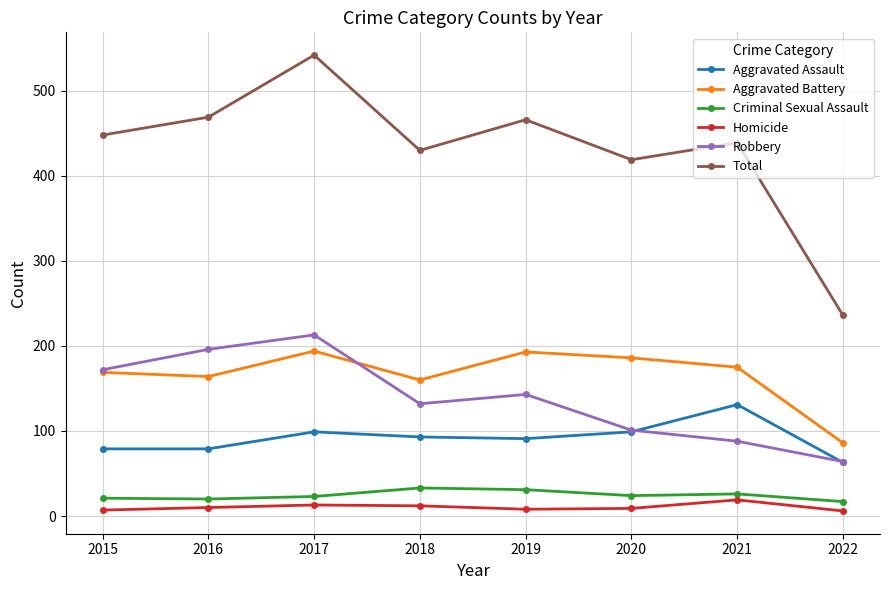

Where is the first local minimum for Total?

2018